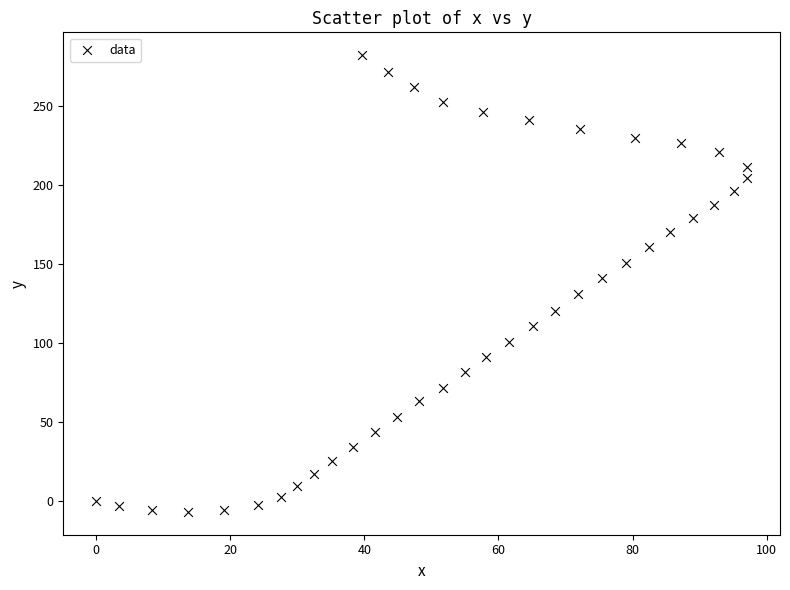

What is the range of X values (max minus min)?

97.1